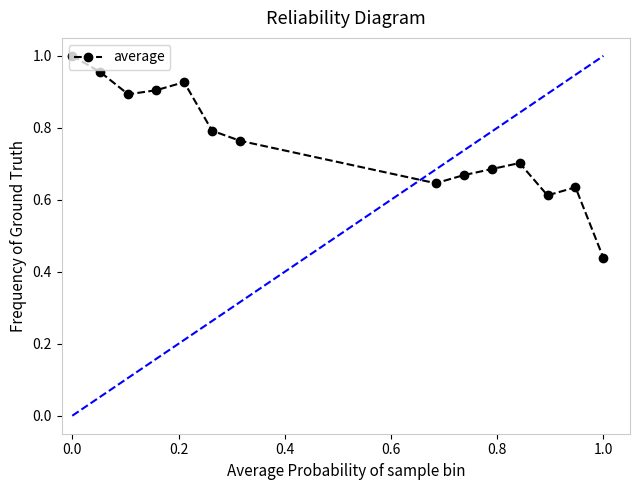

What is the sum of all values?

10.6